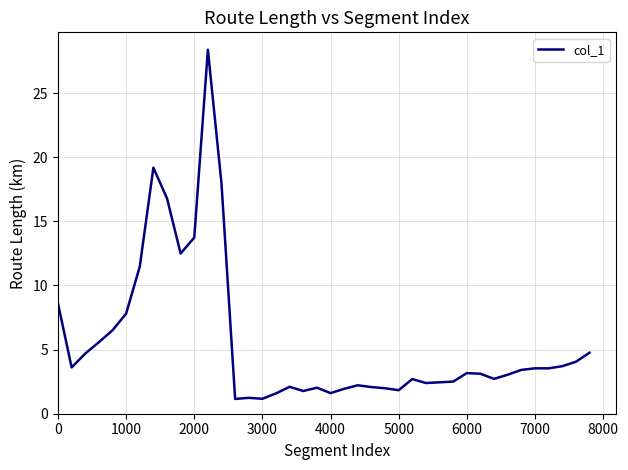

Does the chart display data point markers on the line(s)?

No